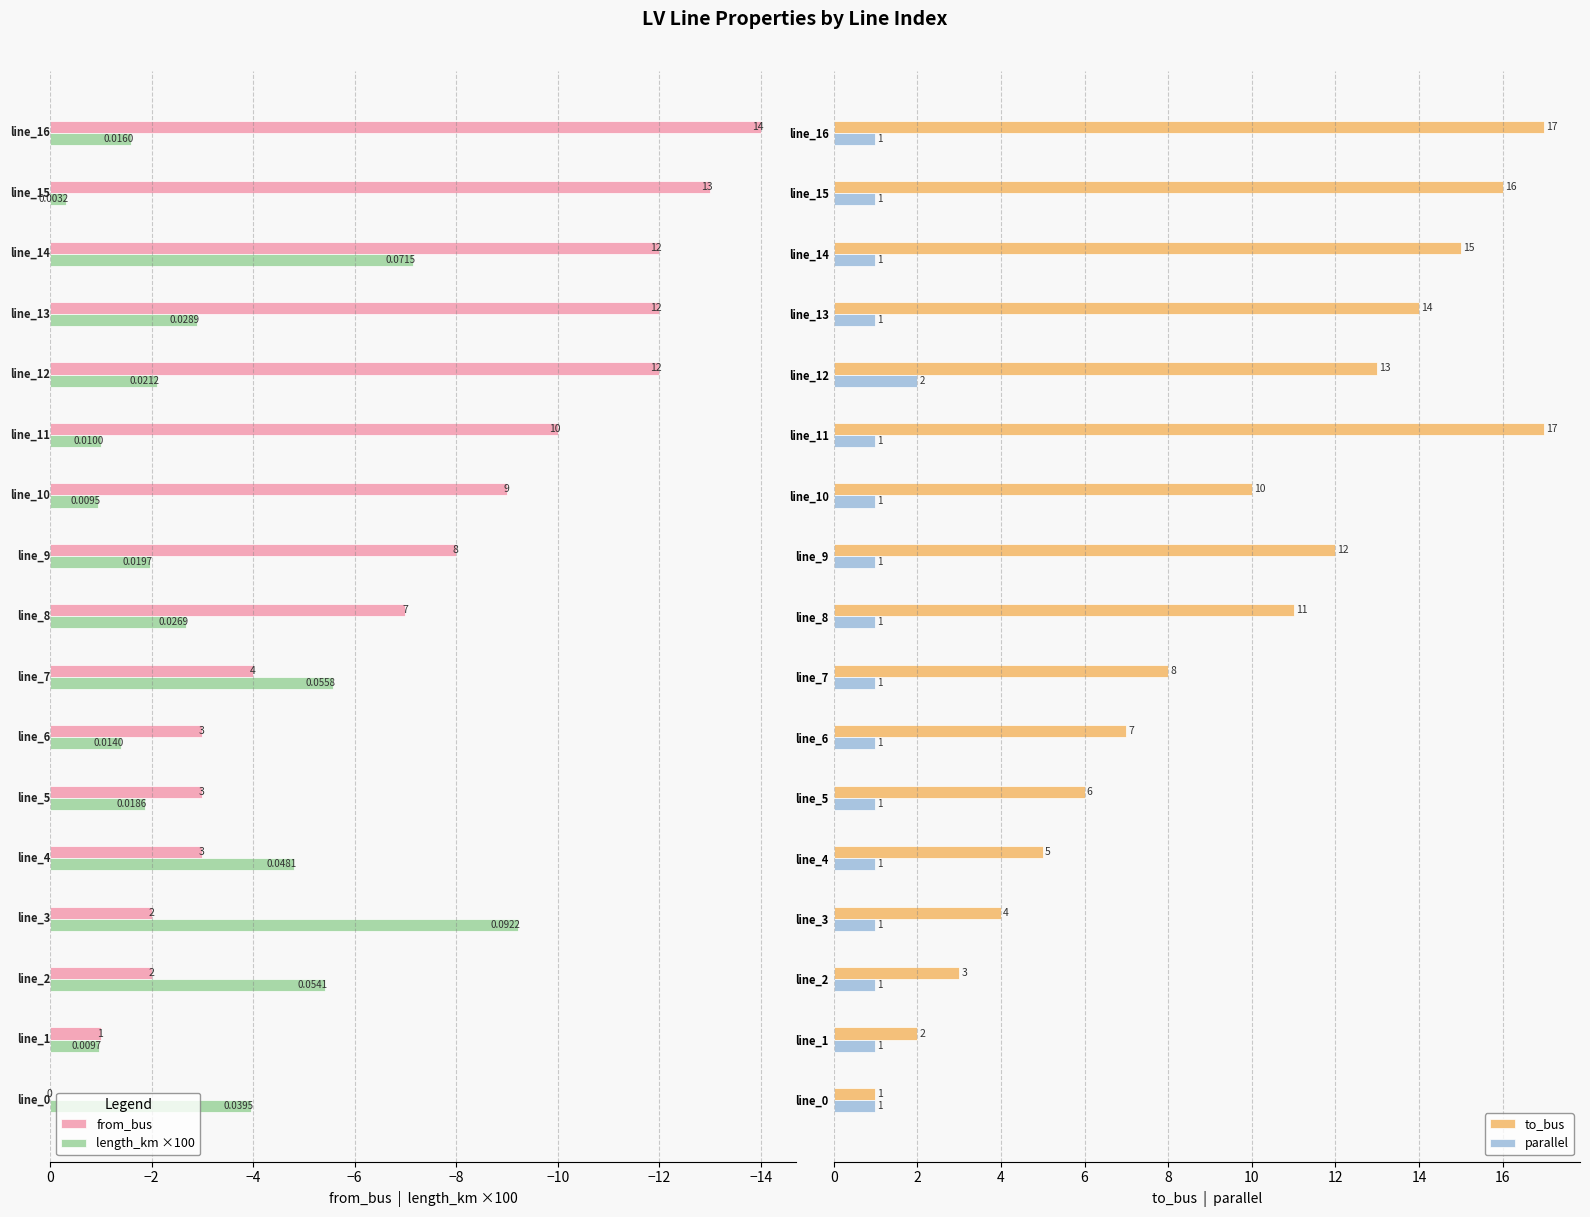

Count the parallel values in the range 1 to 2.

17